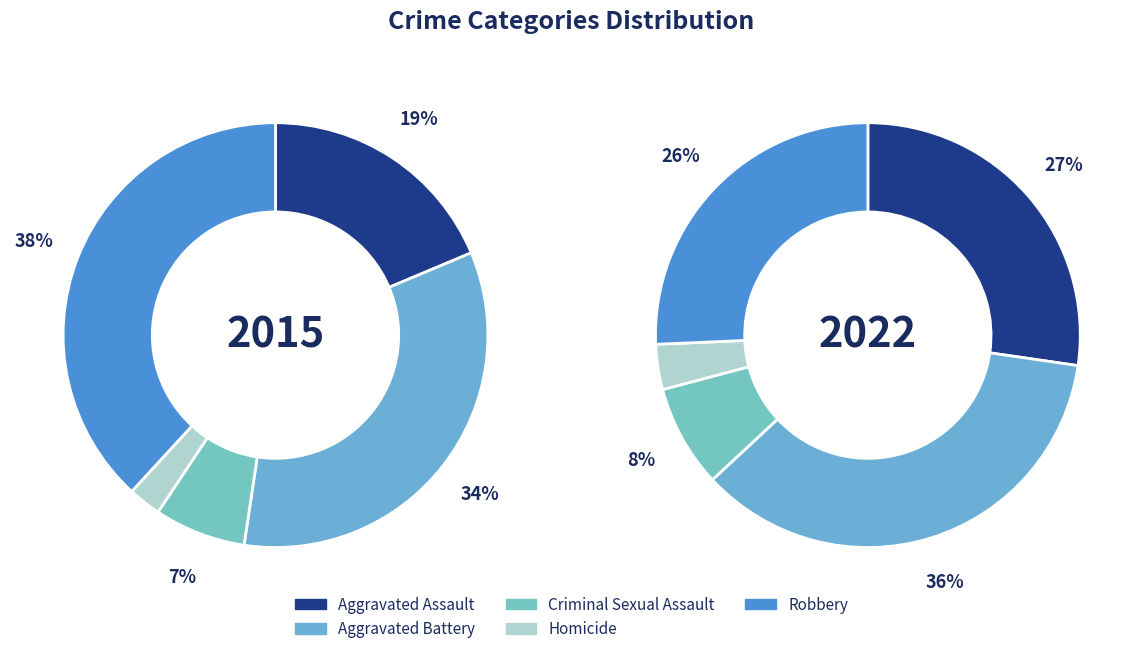

Is it true that 5 is 22% of the pie?

False